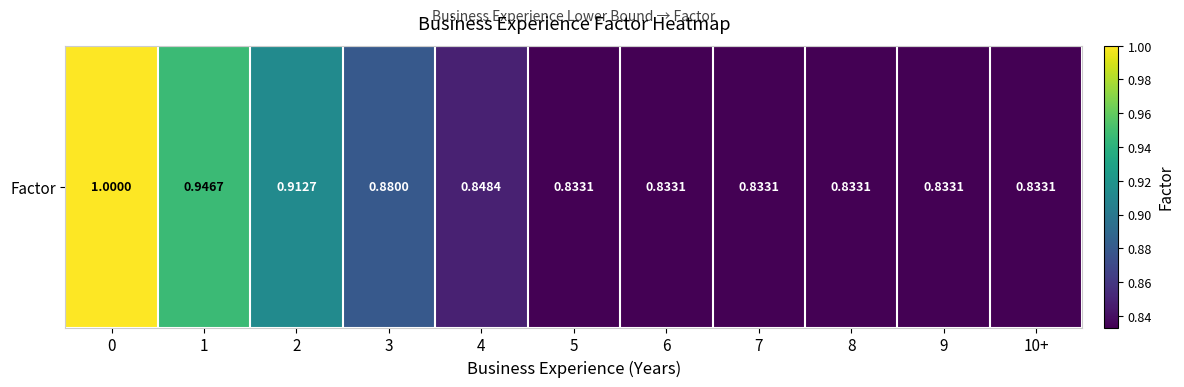

Which has a higher value, 7 or 6?

7